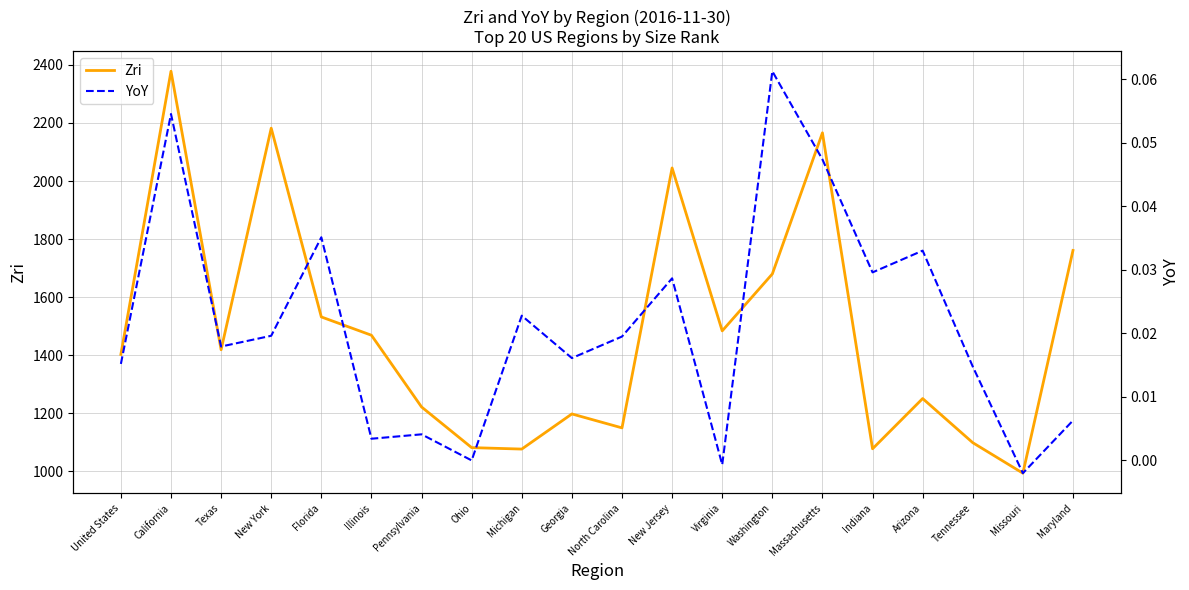

List the series in order of their peak value, highest first.

Zri, YoY